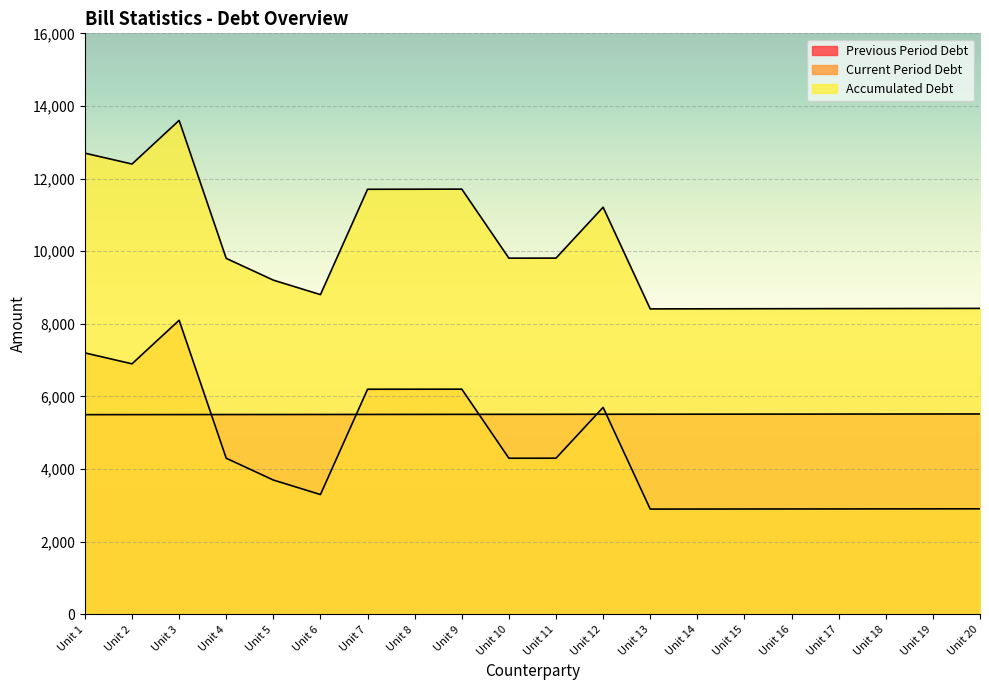

The value of Accumulated Debt at Unit 9 is 7581. True or false?

False